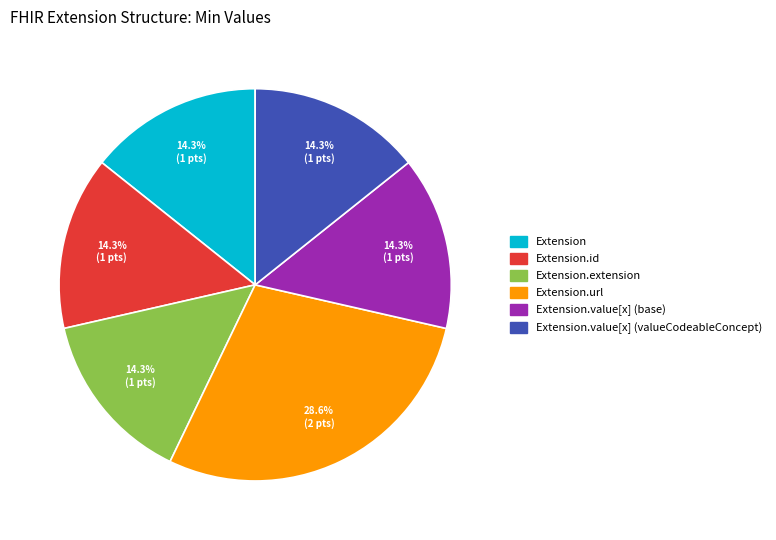

Does any single category account for the majority?

No